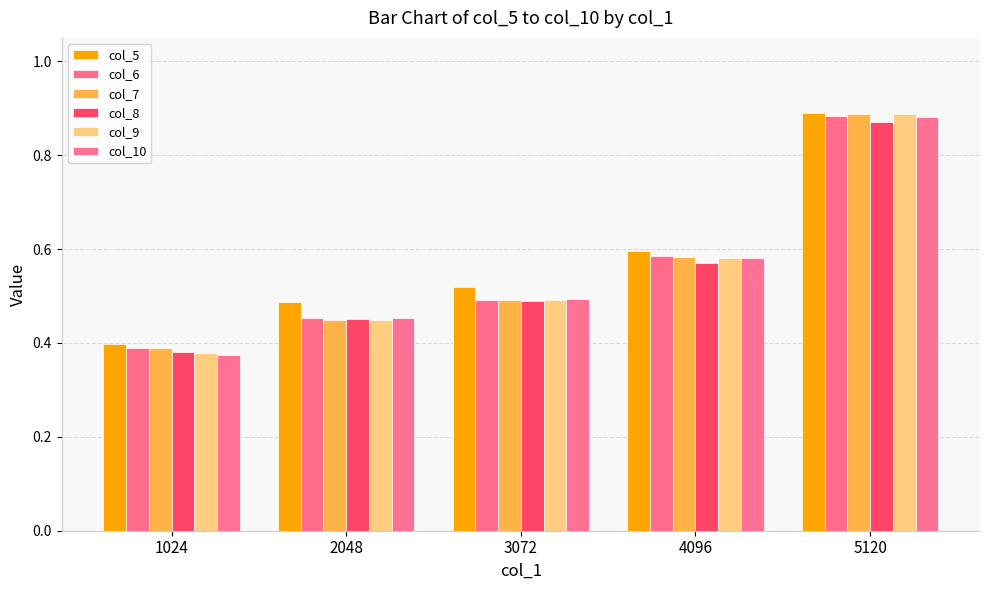

What is the difference between the second highest and second lowest values in the col_10 series?

0.1